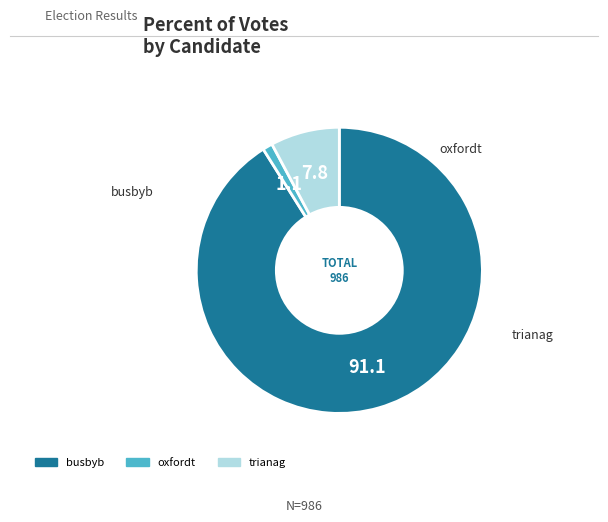

The oxfordt slice represents 1% of the pie. True or false?

True